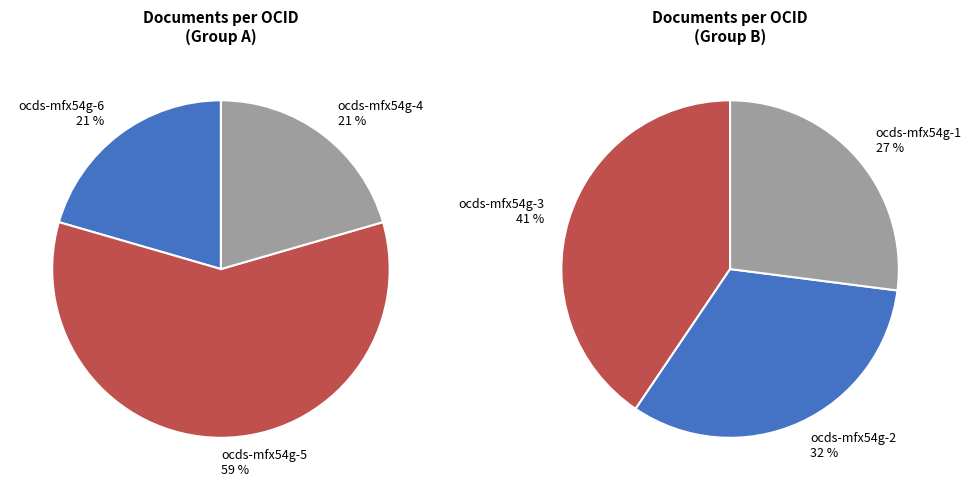

Does any single category account for the majority?

No